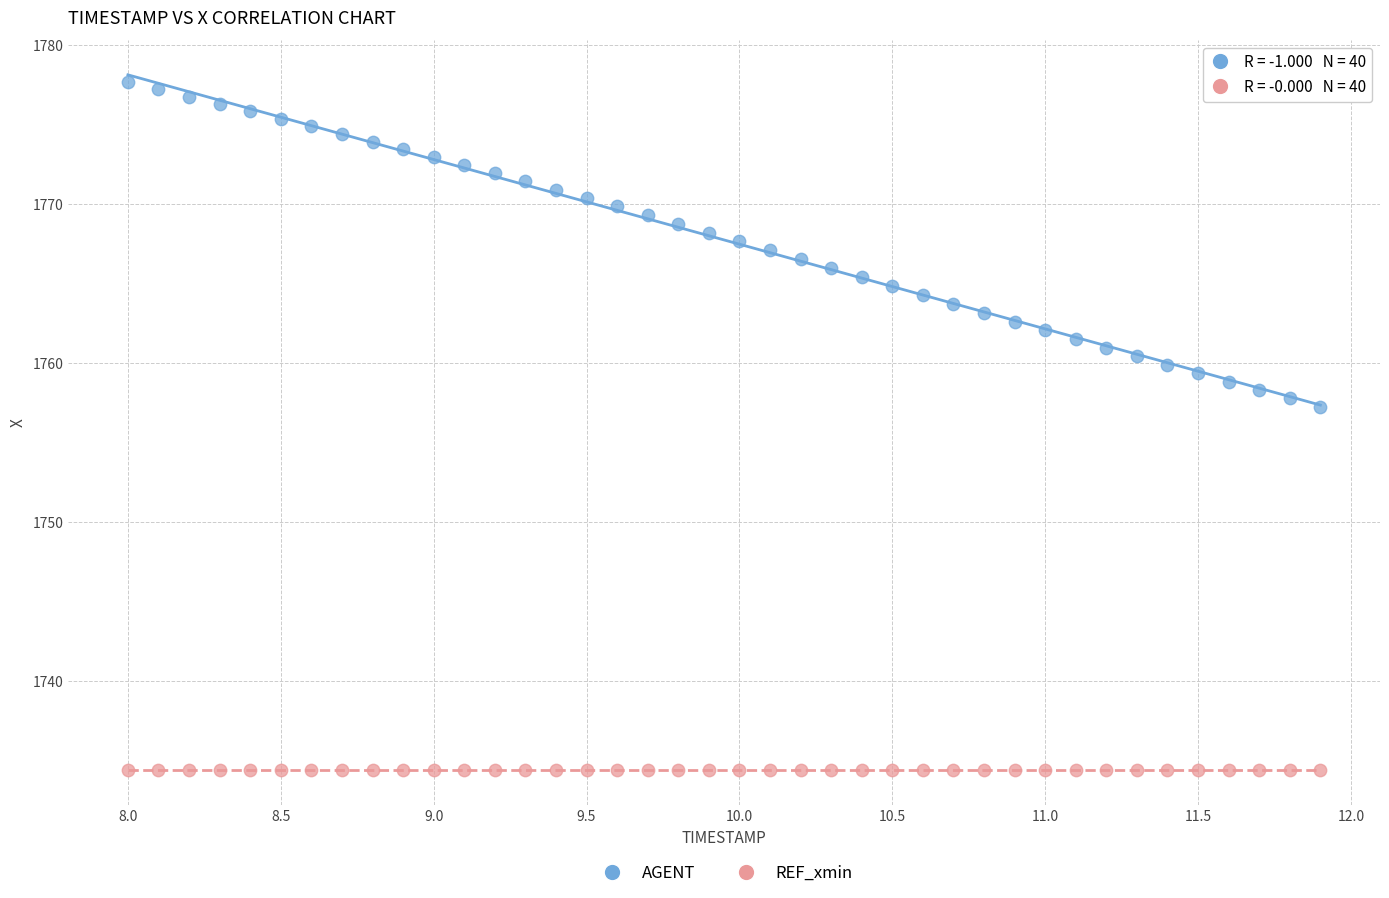

Which series reaches the maximum Y coordinate?

AGENT